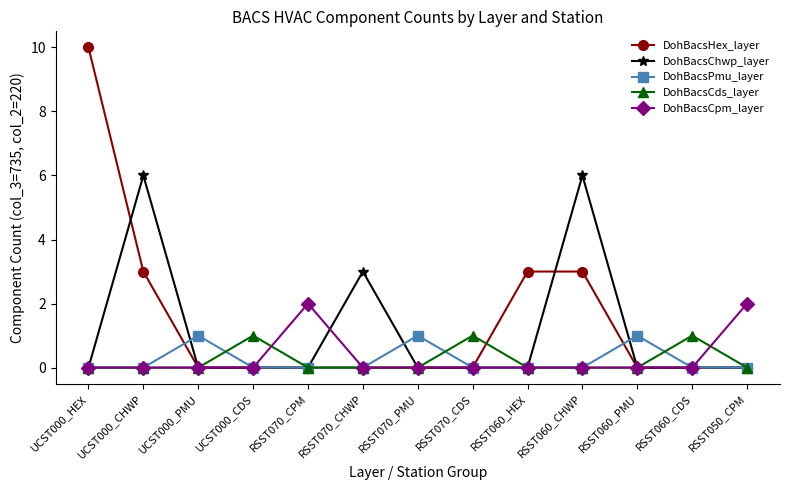

The DohBacsCpm_layer series shows 0 at RSST060_HEX. True or false?

True